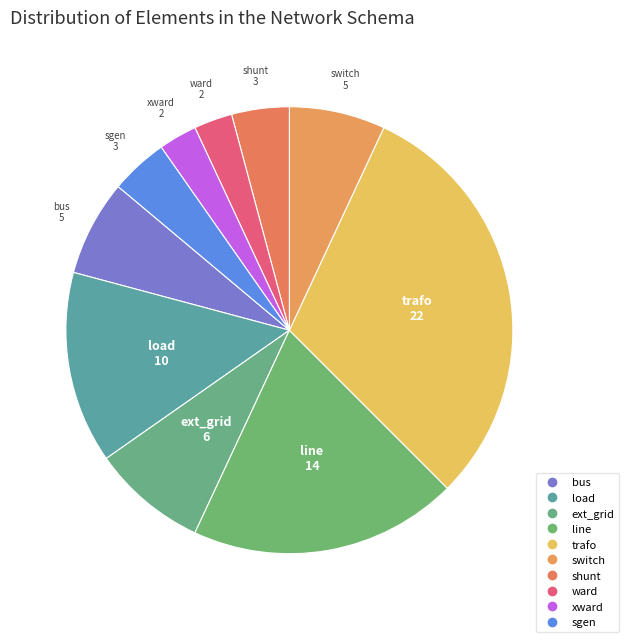

How many slices are in this pie chart?

10